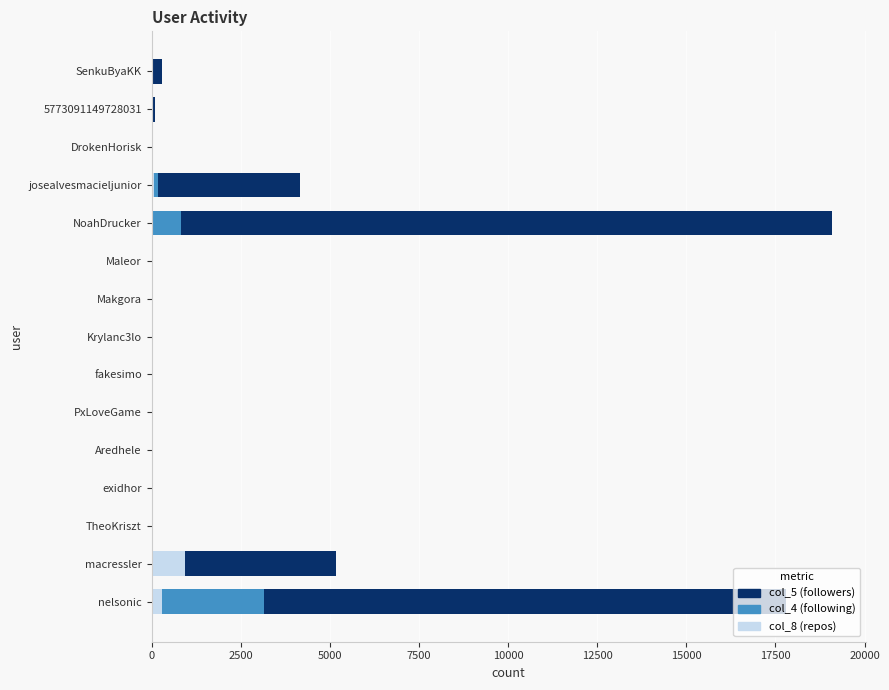

Rank the series by their maximum value, from lowest to highest.

col_8, col_4, col_5